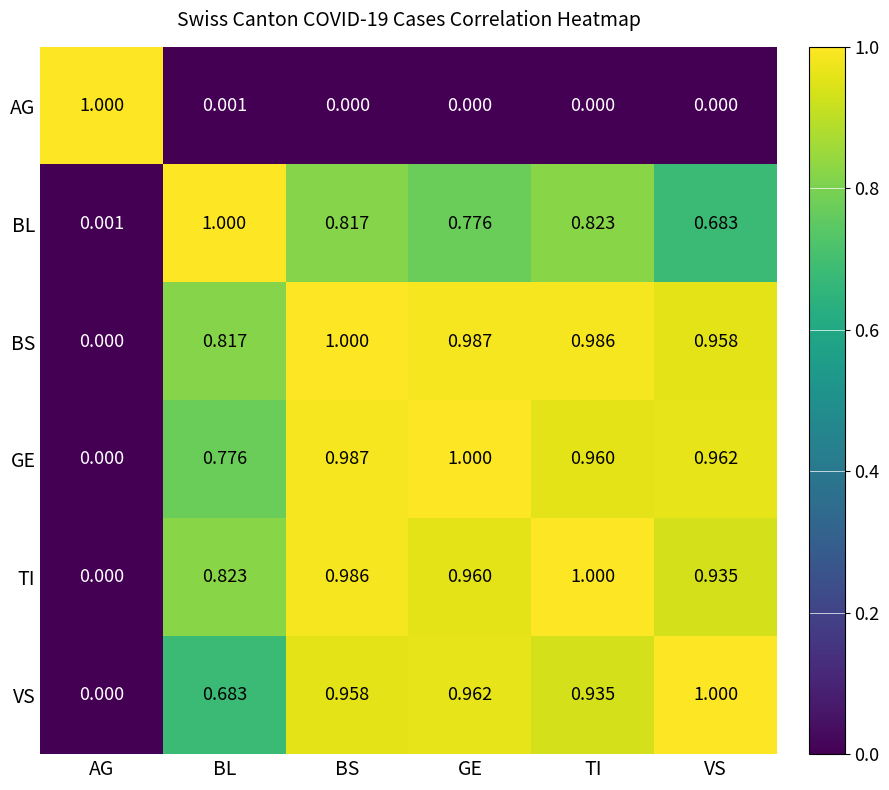

At which label does BL reach its peak?

BL